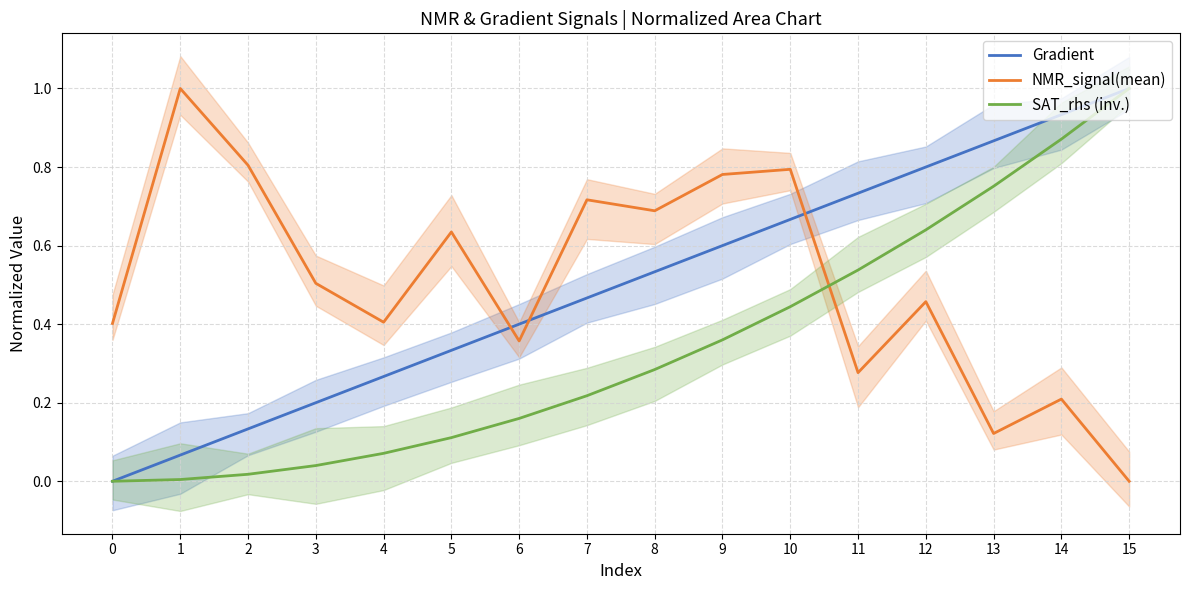

Reading right to left, list all the values displayed in this chart.

Gradient: 1.0	0.9	0.9	0.8	0.7	0.7	0.6	0.5	0.5	0.4	0.3	0.3	0.2	0.1	0.1	0.0
NMR_signal(mean): 0.0	0.2	0.1	0.5	0.3	0.8	0.8	0.7	0.7	0.4	0.6	0.4	0.5	0.8	1.0	0.4
SAT_rhs (inv.): 1.0	0.9	0.8	0.6	0.5	0.4	0.4	0.3	0.2	0.2	0.1	0.1	0.0	0.0	0.0	0.0